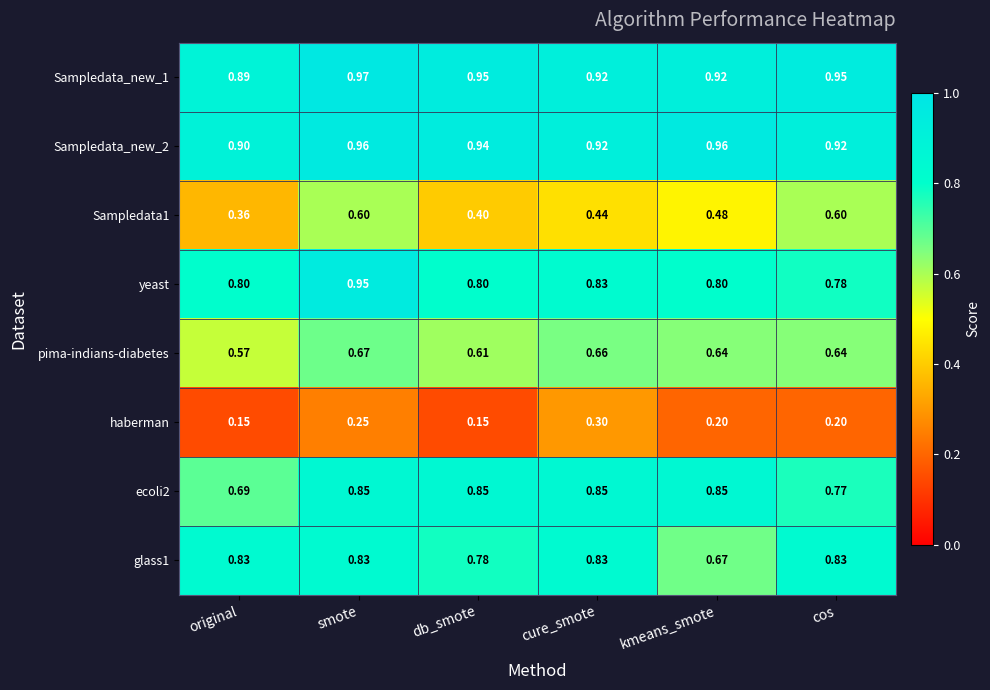

How many series are shown in this chart?

8